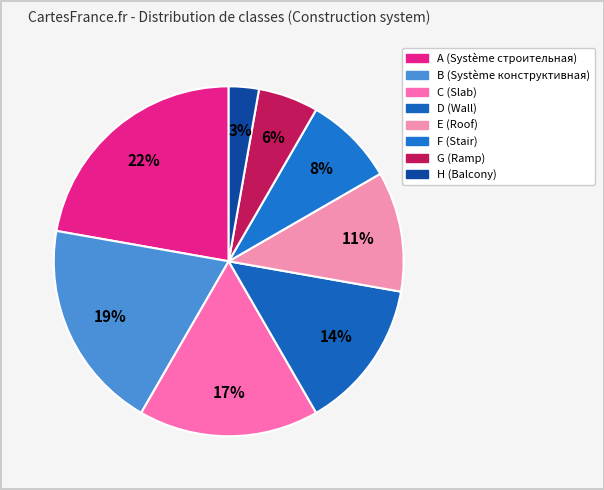

Between H and B, which is larger?

B